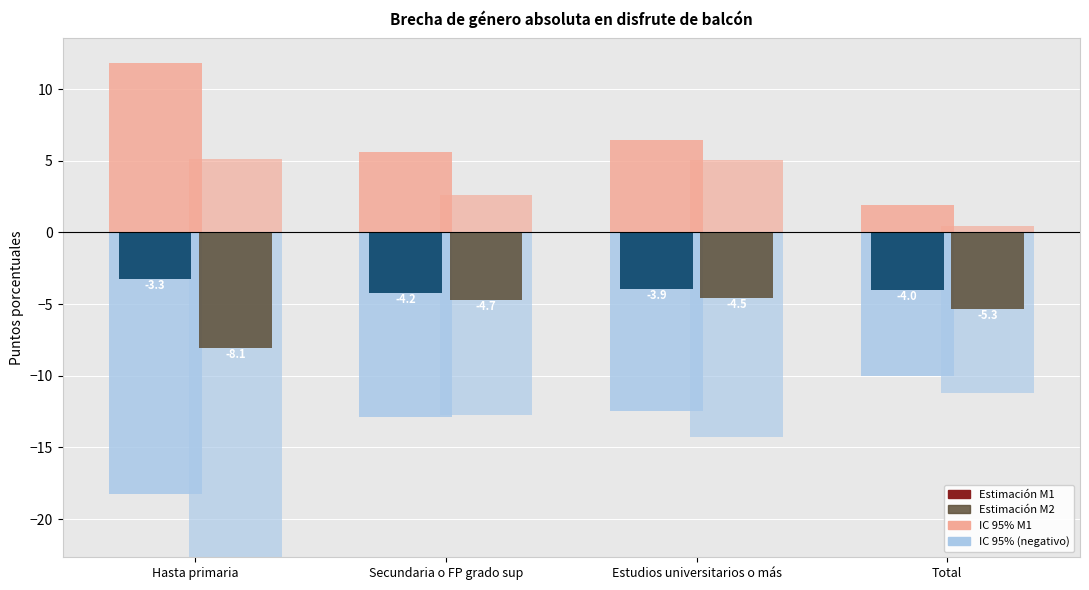

Rank the categories by Estimación M1 value from highest to lowest.

Hasta primaria, Estudios universitarios o más, Total, Secundaria o FP grado sup